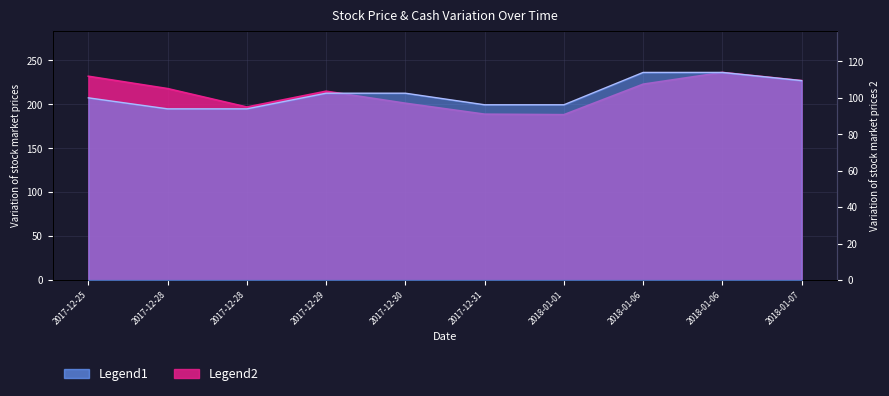

True or false: CASH_abs and PRICE cross at least once.

False